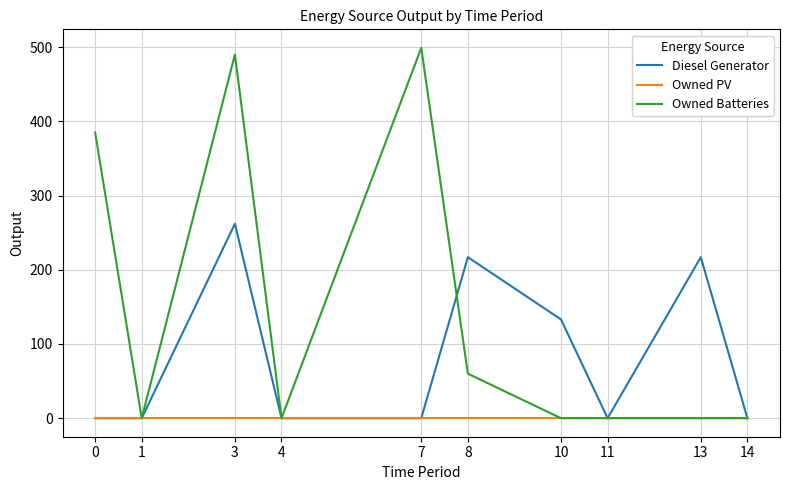

What is the difference between the maximum and second lowest values in the Diesel Generator series?

262